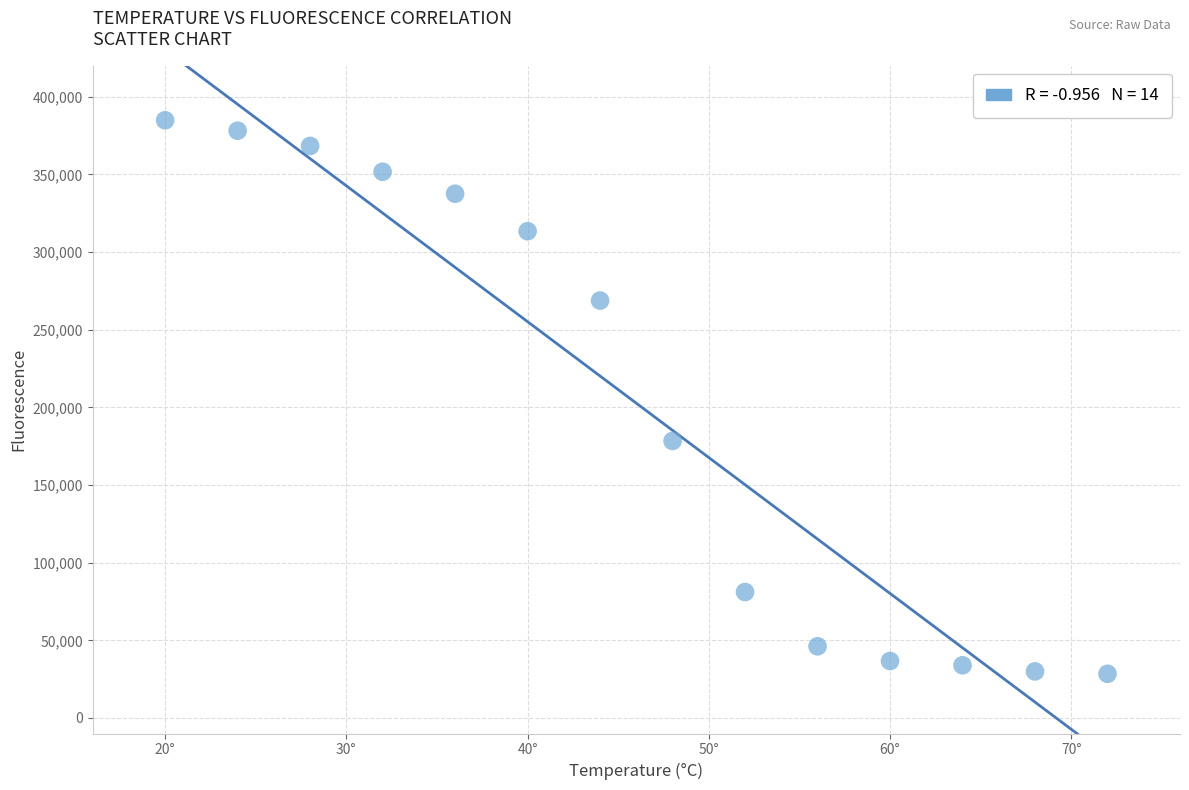

What Y value in the scatter plot is closest to 206630?

178369.1